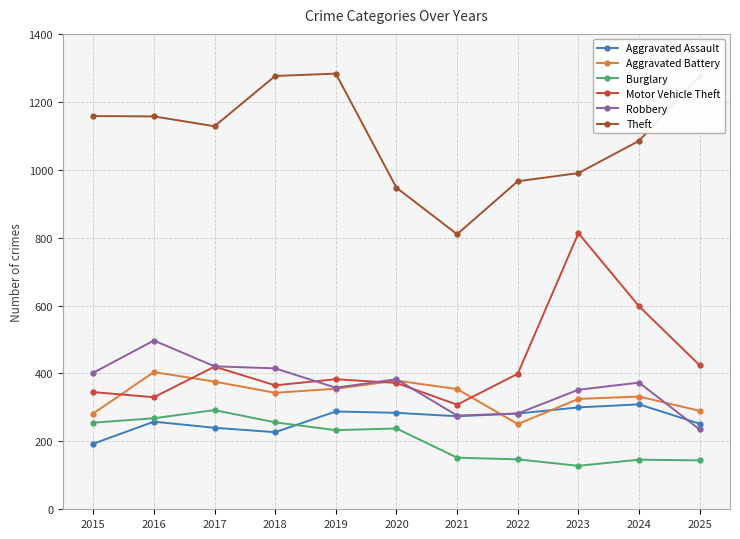

What is the minimum value for Robbery?

235